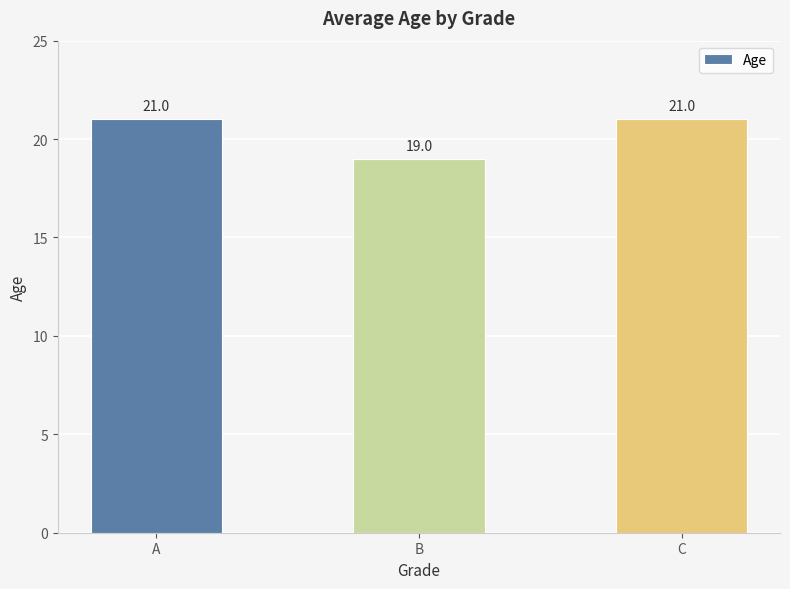

What is the value of the 1st bar from the left?

21